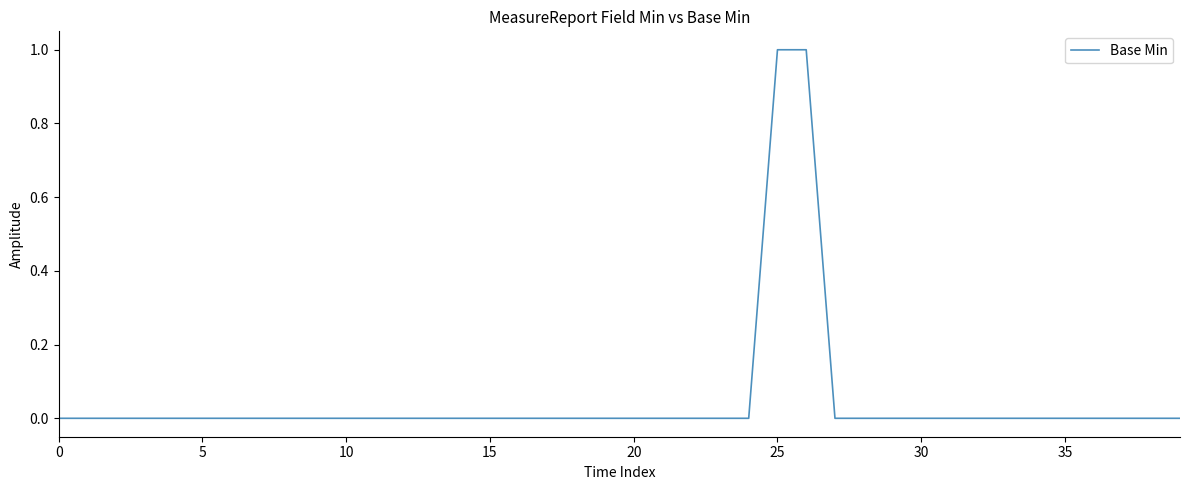

Is it true that the value at 10 is -1?

False